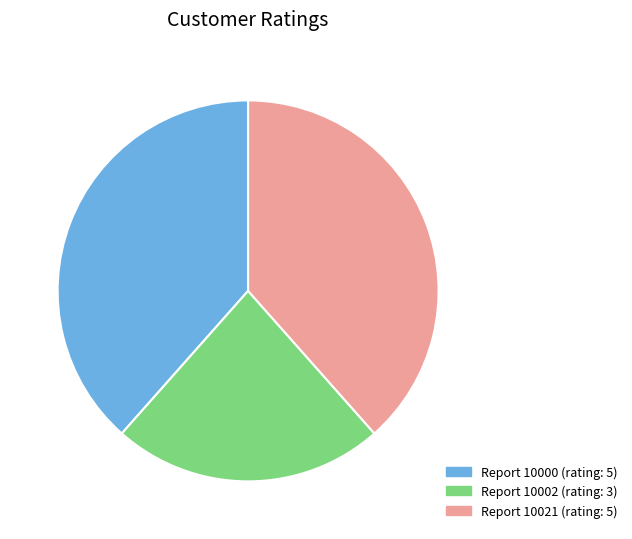

To the nearest percent, what is the difference between the largest and smallest slice percentages?

15%